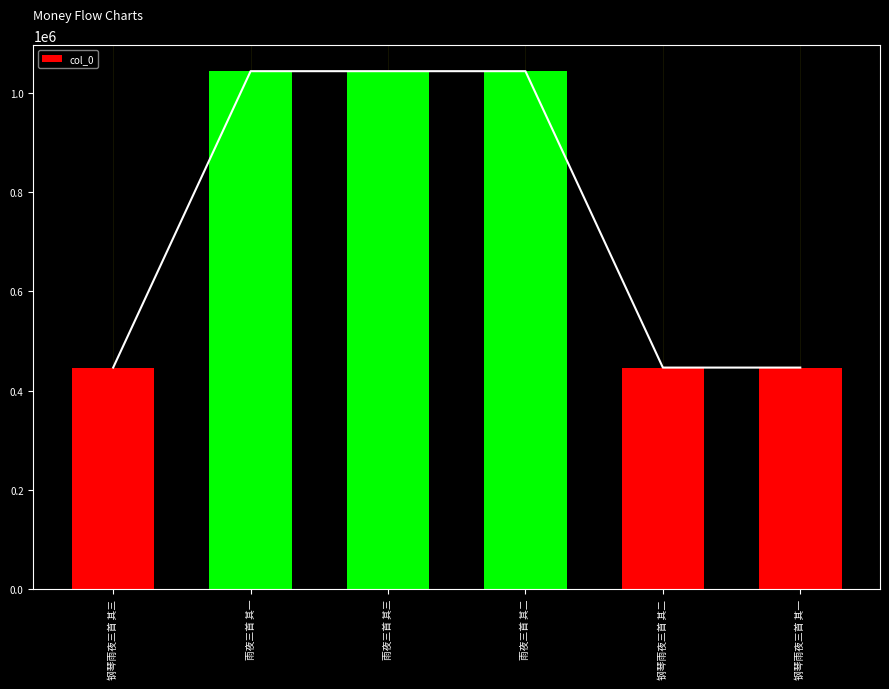

Does the chart contain stacked bars?

No